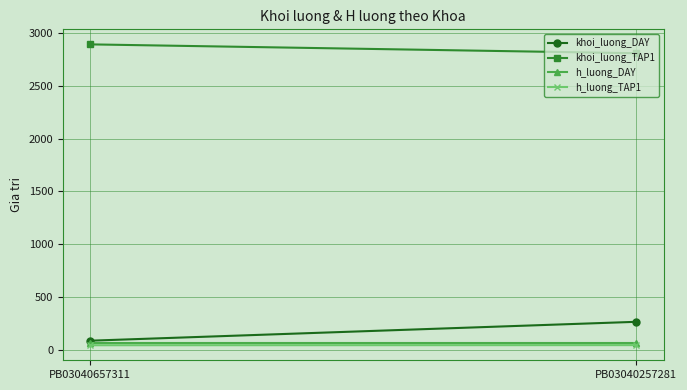

The khoi_luong_DAY series shows 406 at PB03040257281. True or false?

False